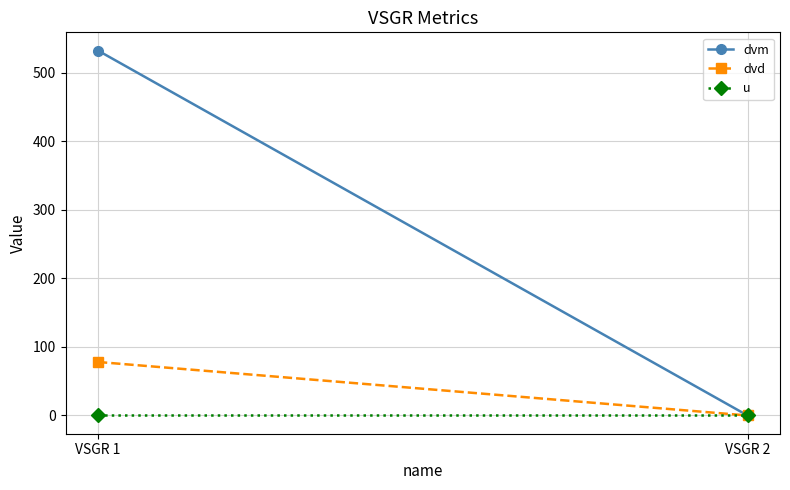

Which series has the largest range (max minus min)?

dvm